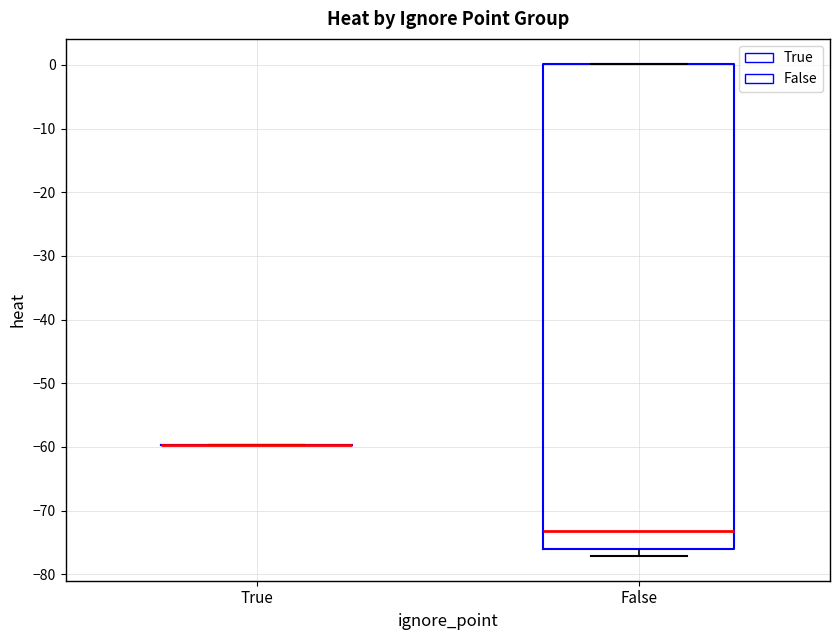

Reading left to right, read every box against the y-axis: the position of its median line, the range the box covers, and the ends of its whiskers. The values are not printed on the chart, so give them approximately, as read against the axis.

True: box collapsed to a line at -60, whiskers -60 to -60
False: median -73, box -76 to 0, whiskers -77 to 0